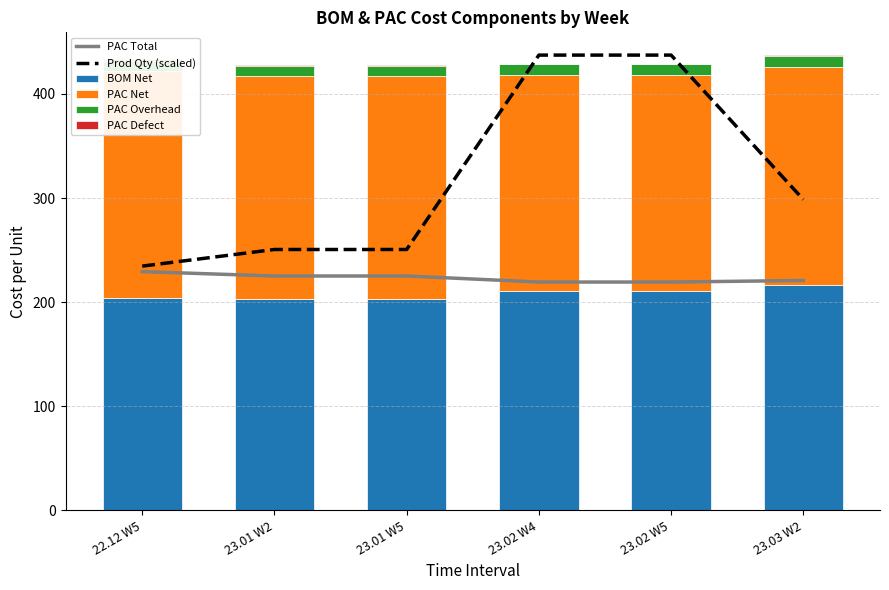

What is the minimum value shown in the chart?

0.4